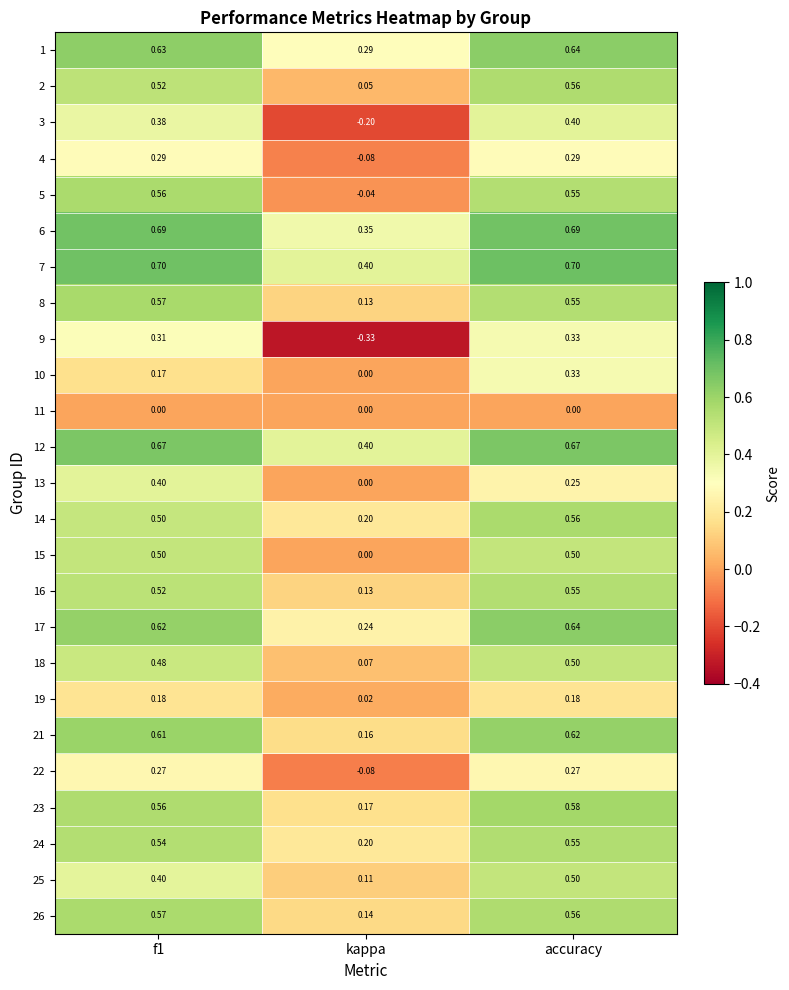

At which label does 7 reach its minimum?

kappa